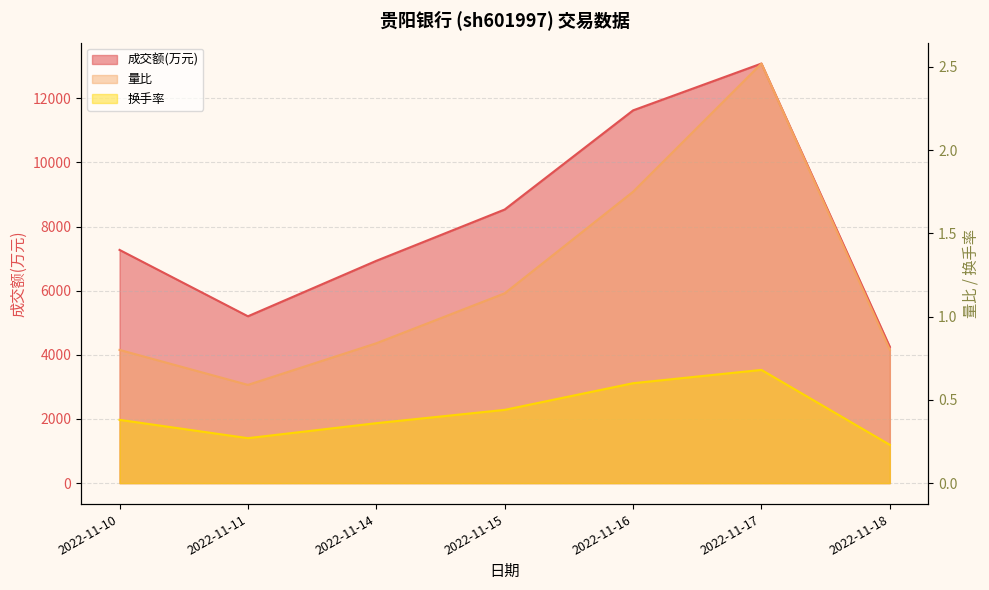

How many interior local peaks does the 成交额(万元) series have?

1